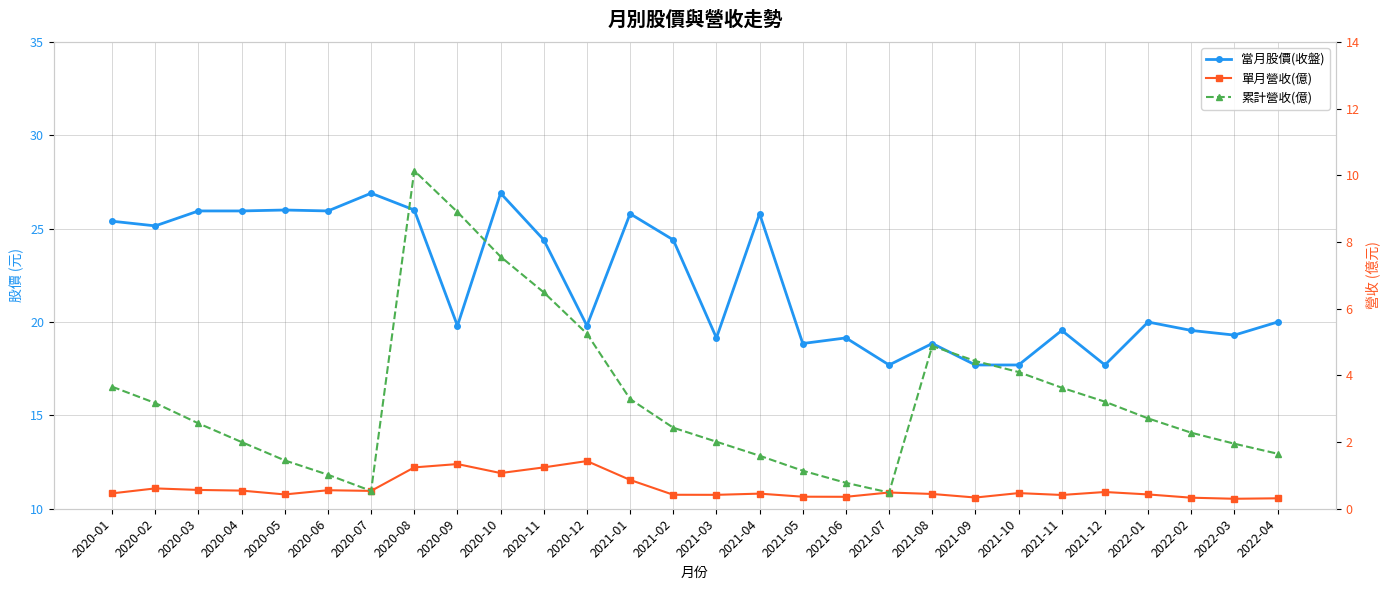

Reading left to right, extract all data points from this chart.

當月股價(收盤): 2020-01=25.4	2020-02=25.1	2020-03=25.9	2020-04=25.9	2020-05=26.0	2020-06=25.9	2020-07=26.9	2020-08=26.0	2020-09=19.8	2020-10=26.9	2020-11=24.4	2020-12=19.8	2021-01=25.8	2021-02=24.4	2021-03=19.1	2021-04=25.8	2021-05=18.9	2021-06=19.1	2021-07=17.7	2021-08=18.9	2021-09=17.7	2021-10=17.7	2021-11=19.6	2021-12=17.7	2022-01=20.0	2022-02=19.6	2022-03=19.3	2022-04=20.0
單月營收(億): 2020-01=0.5	2020-02=0.6	2020-03=0.6	2020-04=0.5	2020-05=0.4	2020-06=0.6	2020-07=0.5	2020-08=1.2	2020-09=1.3	2020-10=1.1	2020-11=1.2	2020-12=1.4	2021-01=0.9	2021-02=0.4	2021-03=0.4	2021-04=0.5	2021-05=0.4	2021-06=0.4	2021-07=0.5	2021-08=0.4	2021-09=0.3	2021-10=0.5	2021-11=0.4	2021-12=0.5	2022-01=0.4	2022-02=0.3	2022-03=0.3	2022-04=0.3
累計營收(億): 2020-01=3.7	2020-02=3.2	2020-03=2.6	2020-04=2.0	2020-05=1.4	2020-06=1.0	2020-07=0.5	2020-08=10.1	2020-09=8.9	2020-10=7.6	2020-11=6.5	2020-12=5.2	2021-01=3.3	2021-02=2.4	2021-03=2.0	2021-04=1.6	2021-05=1.1	2021-06=0.8	2021-07=0.5	2021-08=4.9	2021-09=4.4	2021-10=4.1	2021-11=3.6	2021-12=3.2	2022-01=2.7	2022-02=2.3	2022-03=1.9	2022-04=1.6